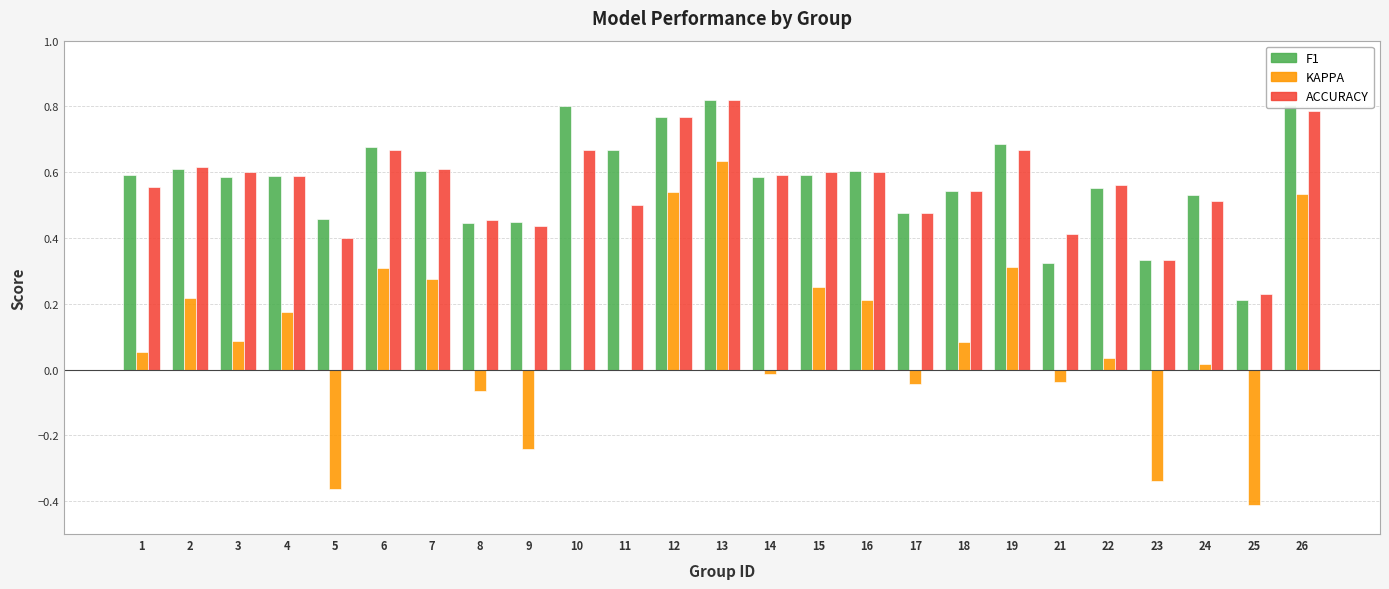

At which category is the sum across all series the highest?

13